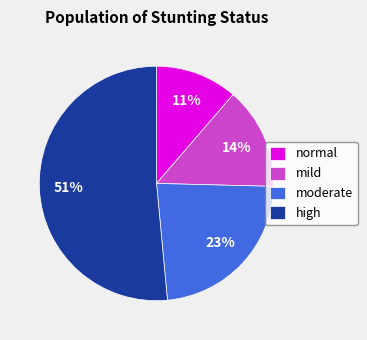

Is the sum of normal and mild greater than half?

No